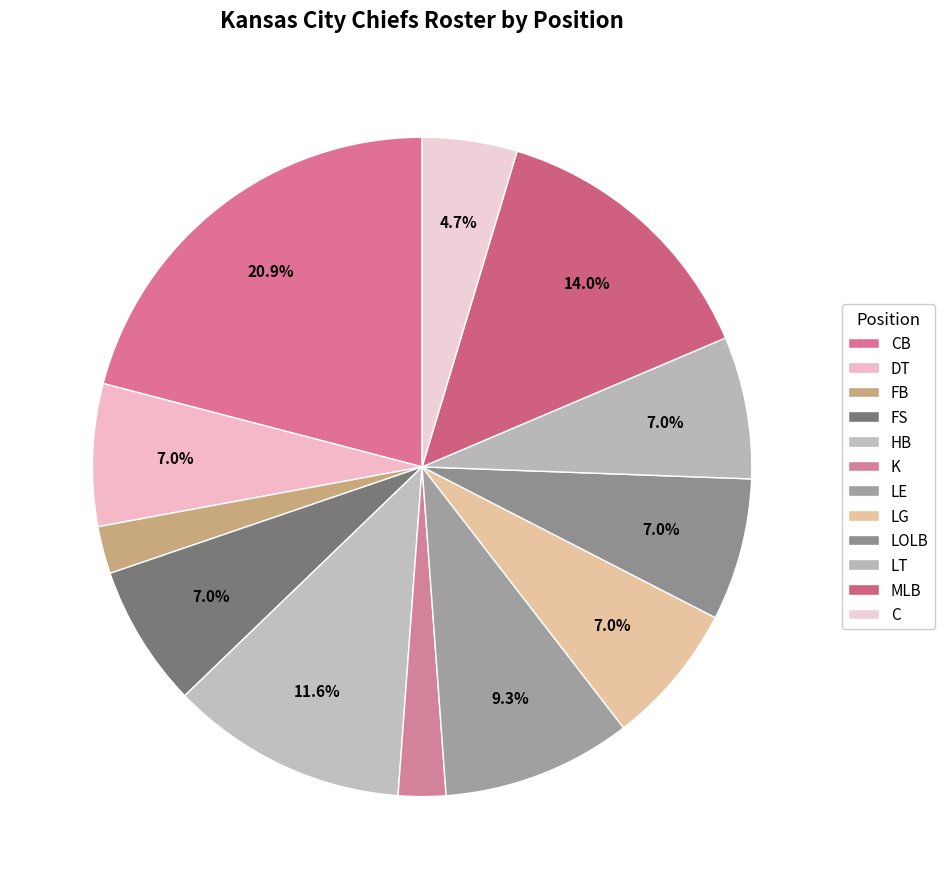

Which has a higher value, CB or C?

CB